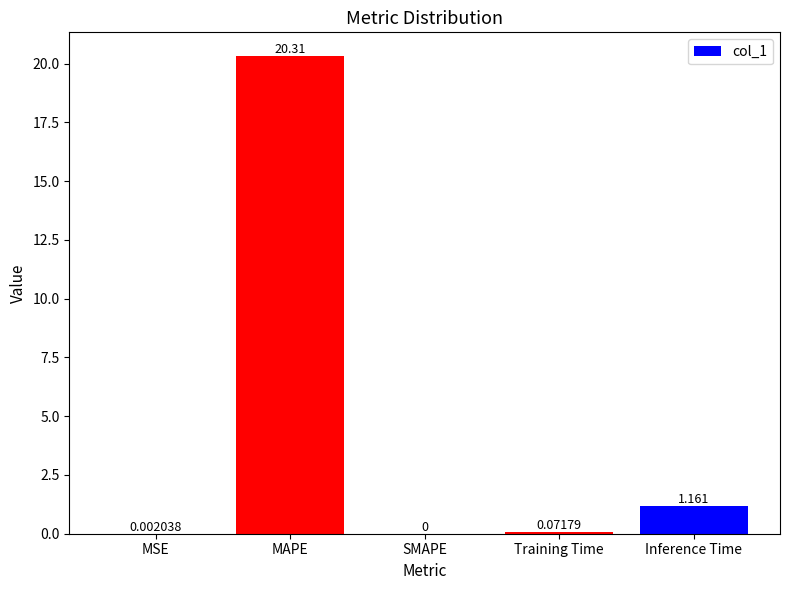

What is the label of the 1st bar from the right?

Inference Time